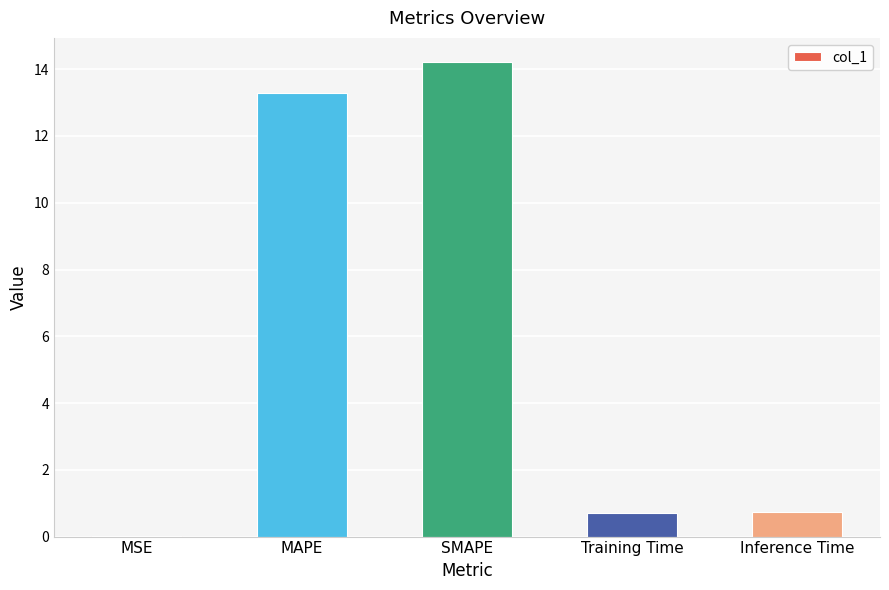

Which has a higher value, Inference Time or MAPE?

MAPE